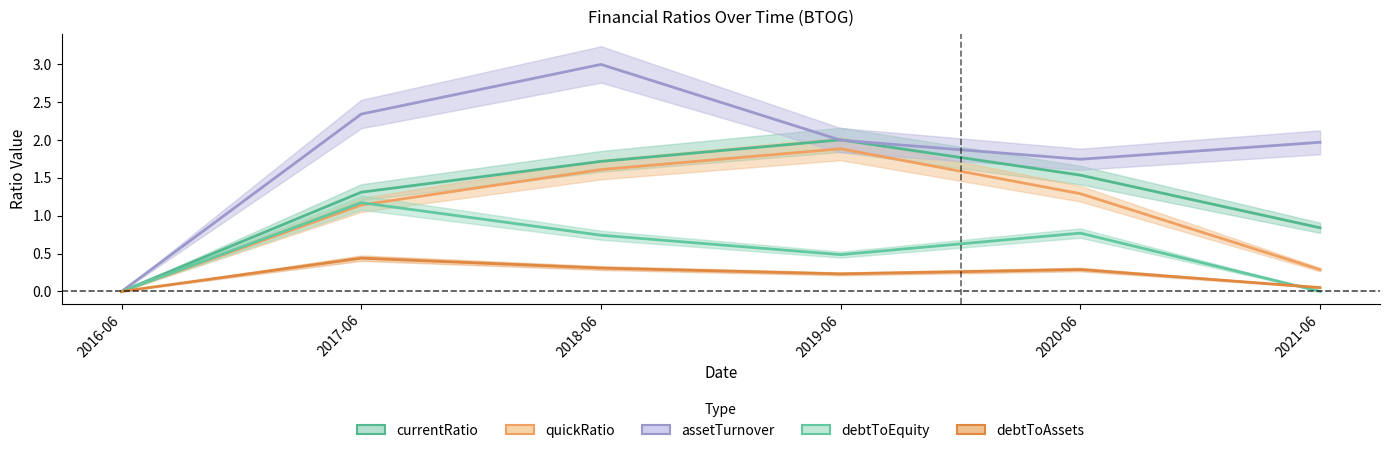

How many interior local peaks does the quickRatio series have?

1